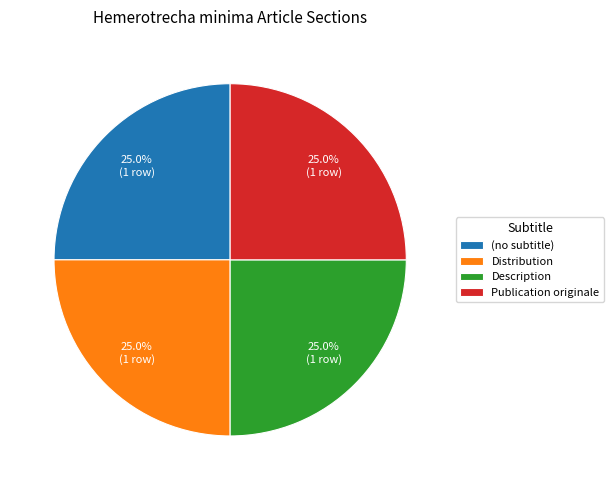

Is there any slice that represents more than half of the pie?

No